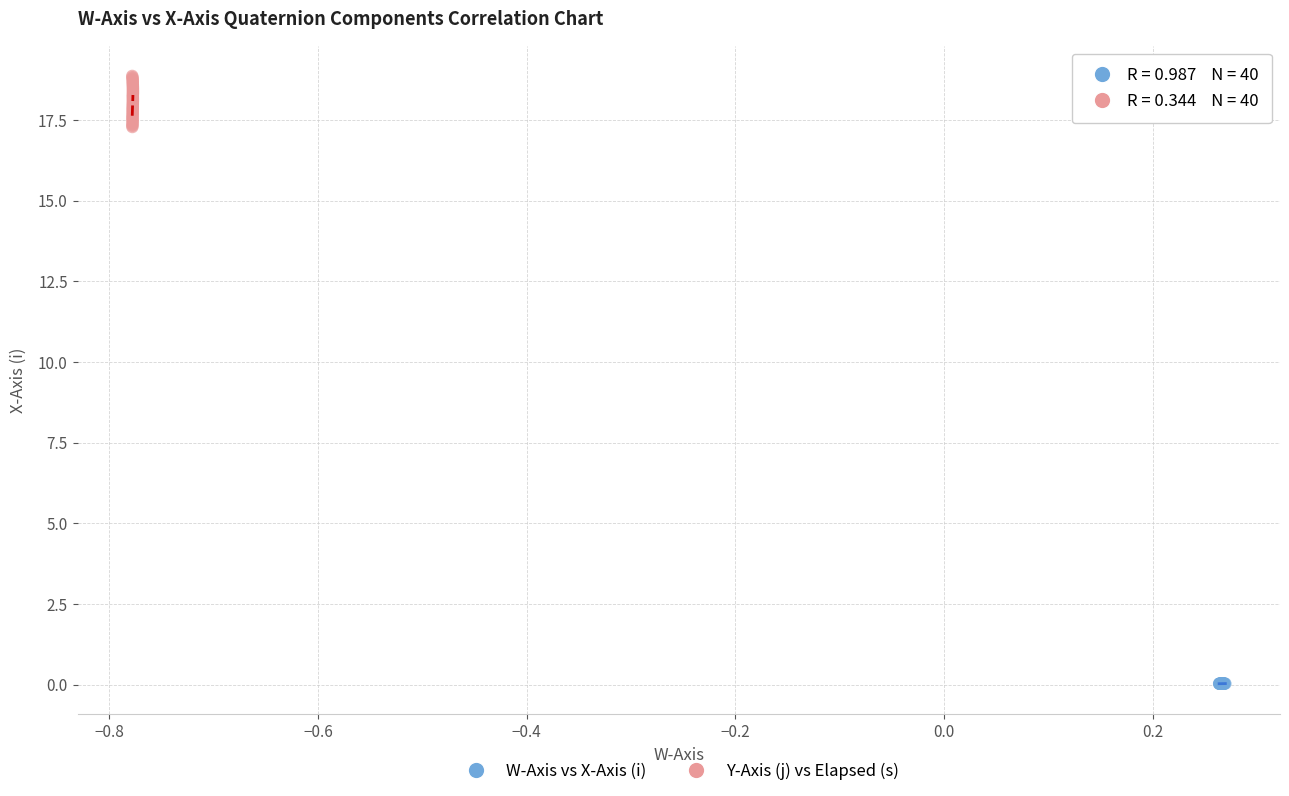

Which series has the largest Y range (max minus min)?

Y-Axis (j) vs Elapsed (s)